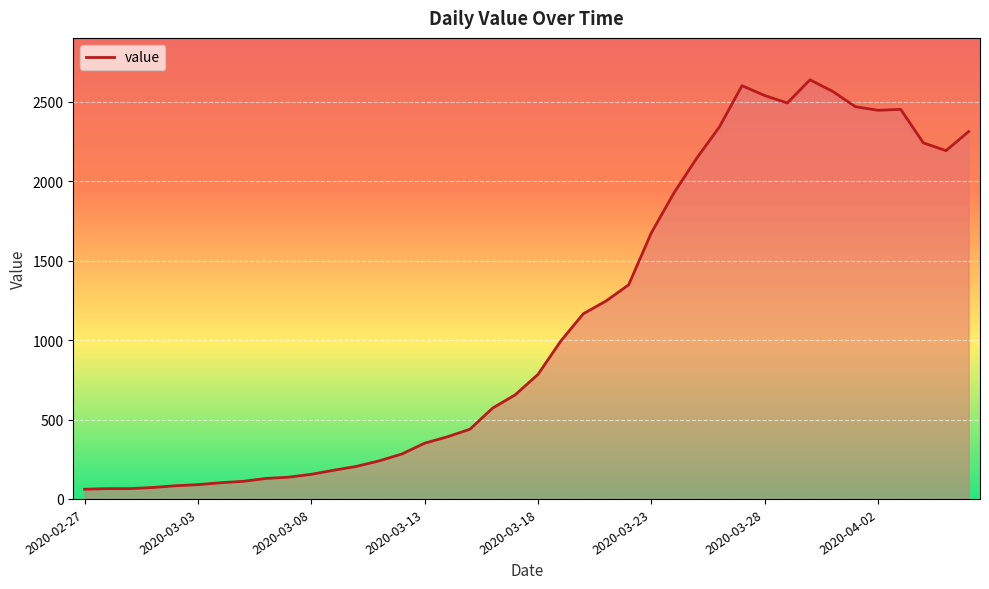

What is the difference between the maximum and minimum values?

2578